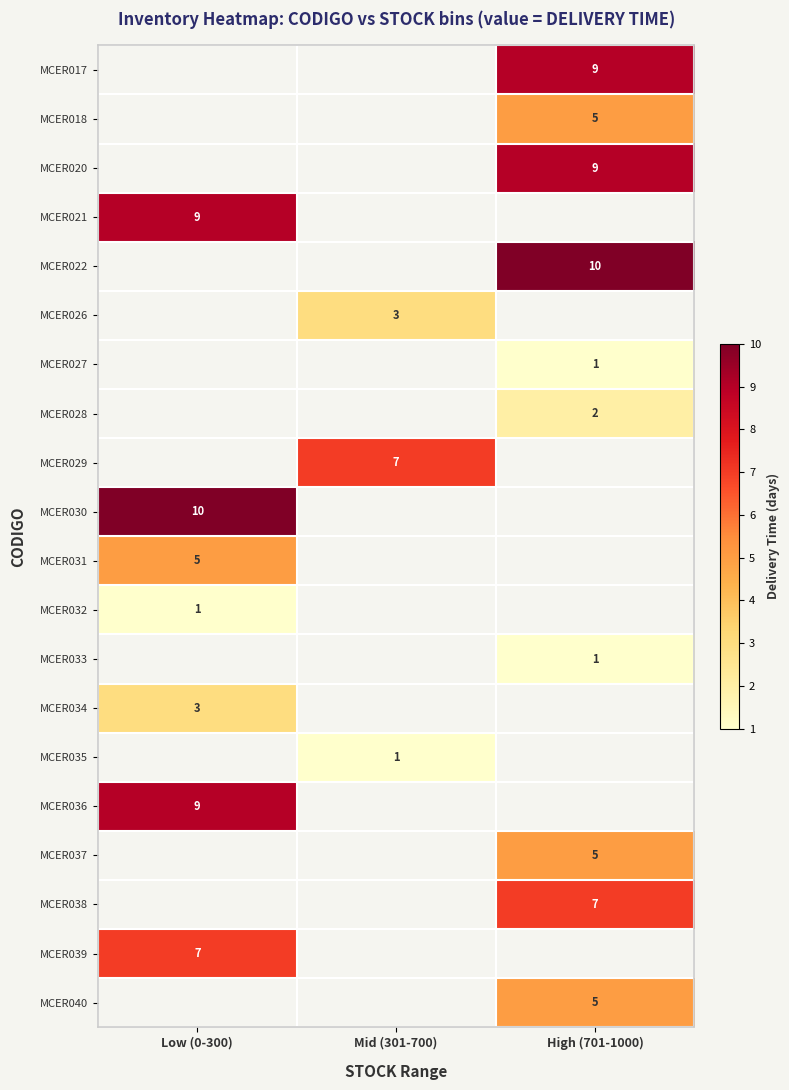

True or false: MCER033 has a value of 1 at High (701-1000).

True